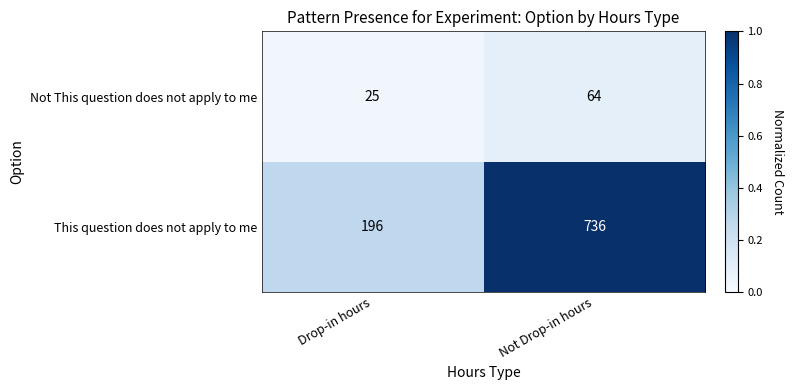

Is the value of Not This question does not apply to me at Not Drop-in hours greater than the value of This question does not apply to me at Drop-in hours?

No